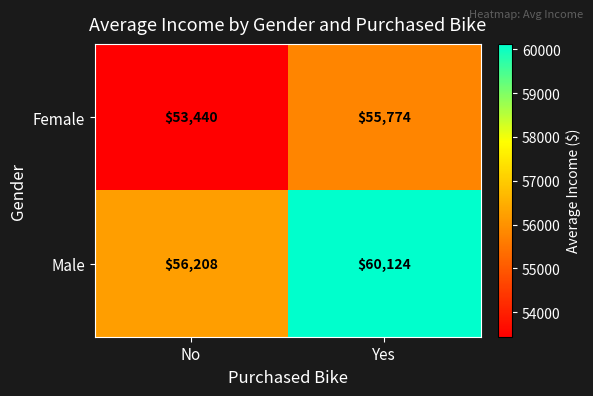

At which category does the chart reach its minimum across all series?

No